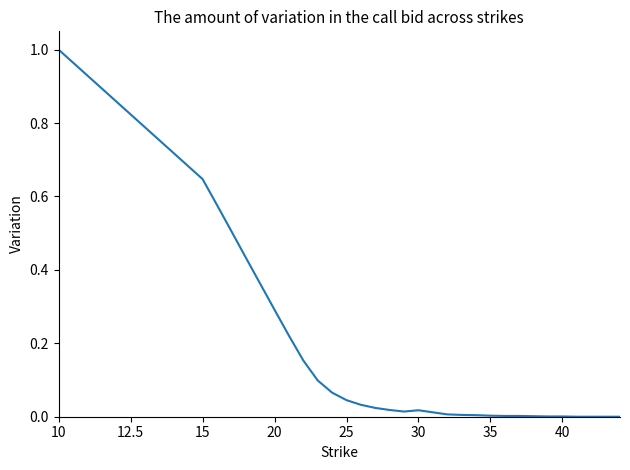

True or false: the data shows 1.0 at 10.

True